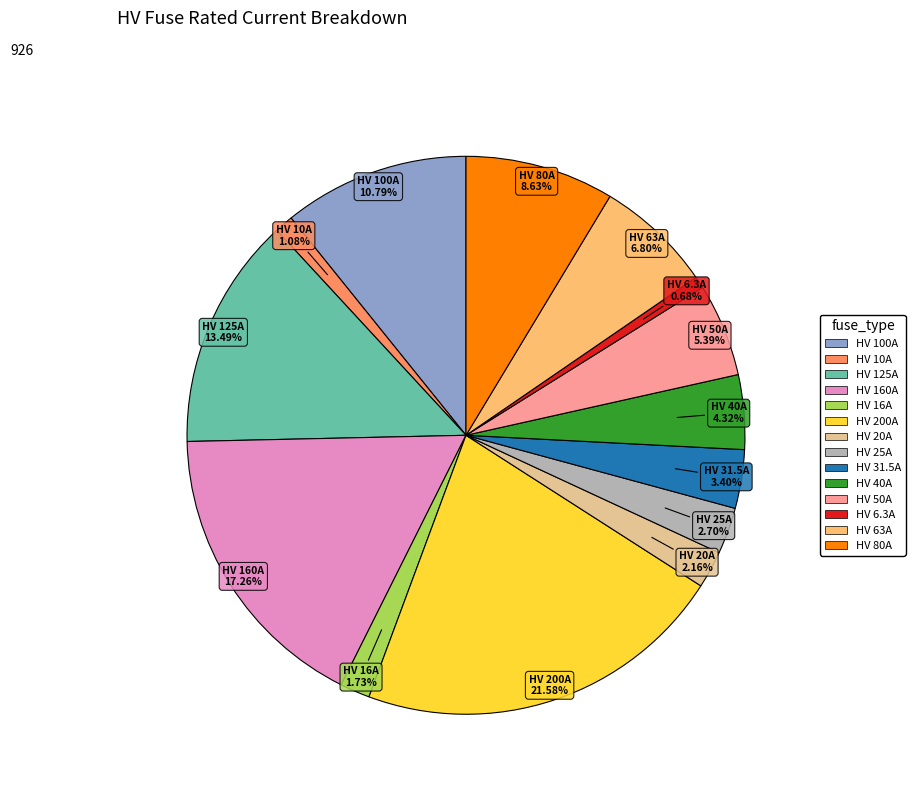

How many segments does this pie chart have?

14